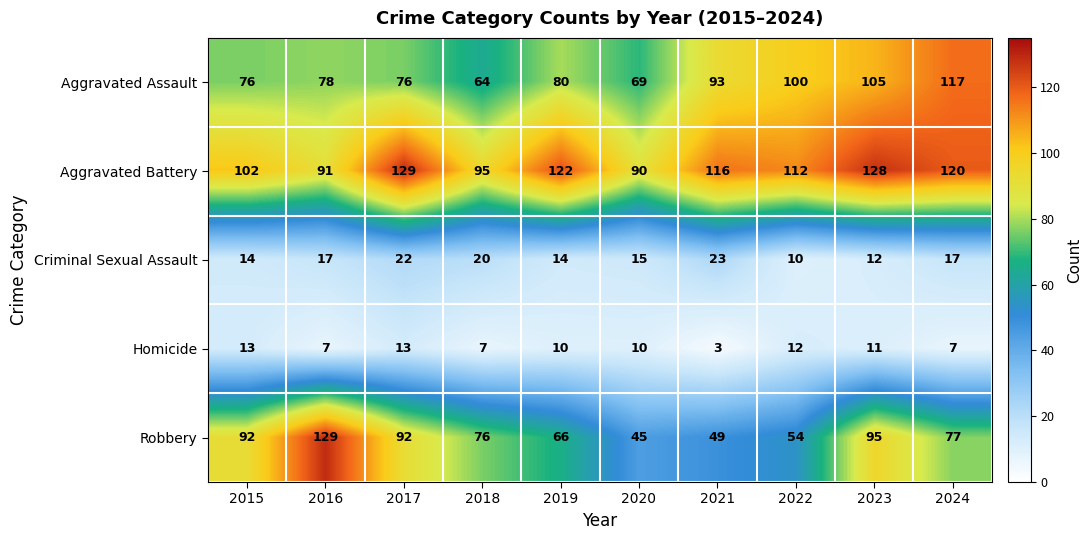

Is the value of Criminal Sexual Assault at 2016 greater than the value of Robbery at 2021?

No